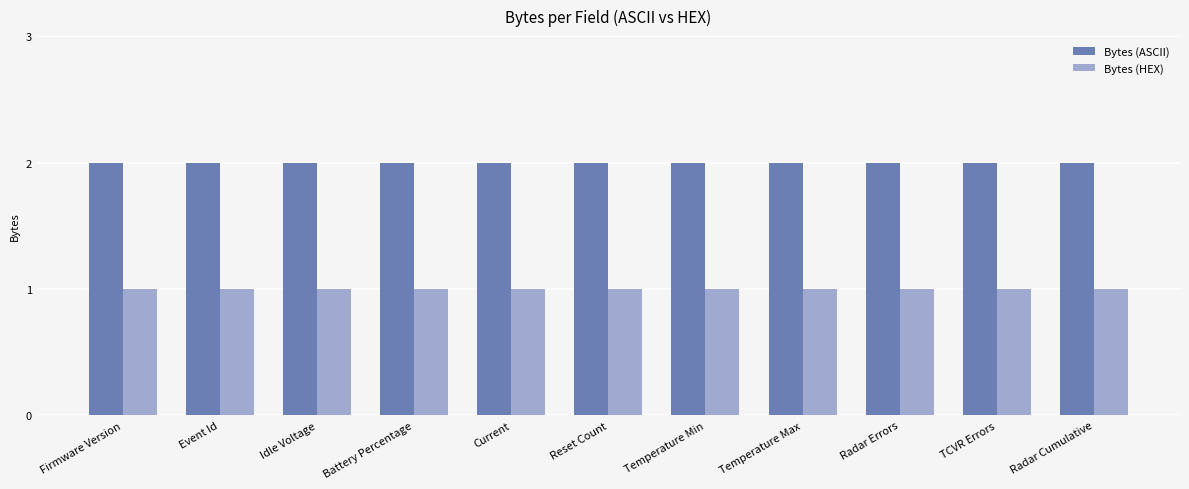

Is the value of Bytes (ASCII) at Radar Cumulative greater than the value of Bytes (HEX) at Firmware Version?

Yes